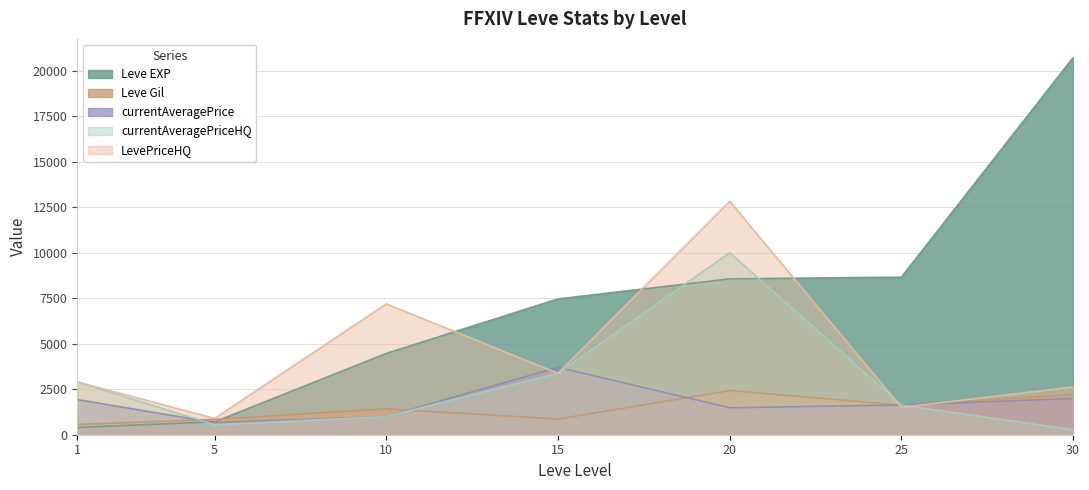

How many data points in currentAveragePrice are less than 1632?

3